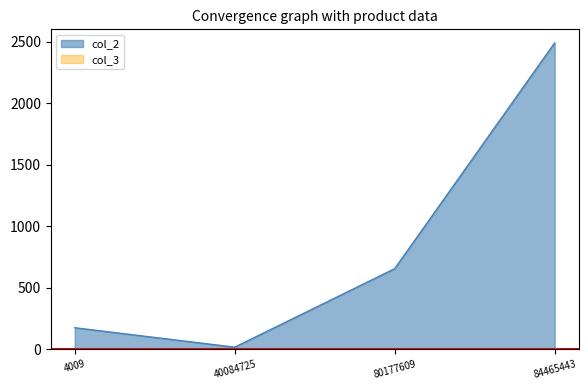

What is the spread (max minus min) of values at 84465443?

2489